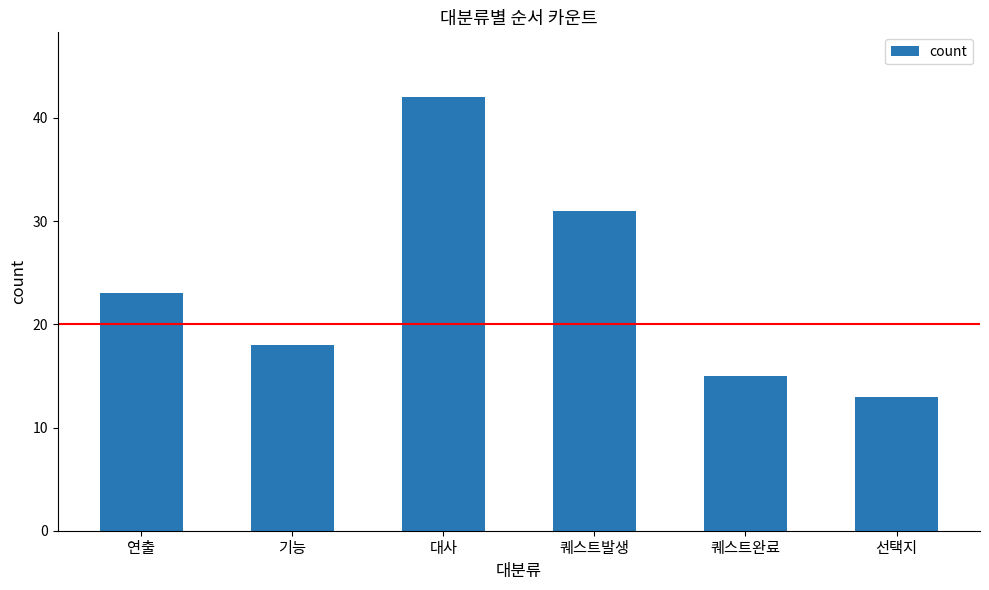

What is the difference between the values at 대사 and 기능?

24